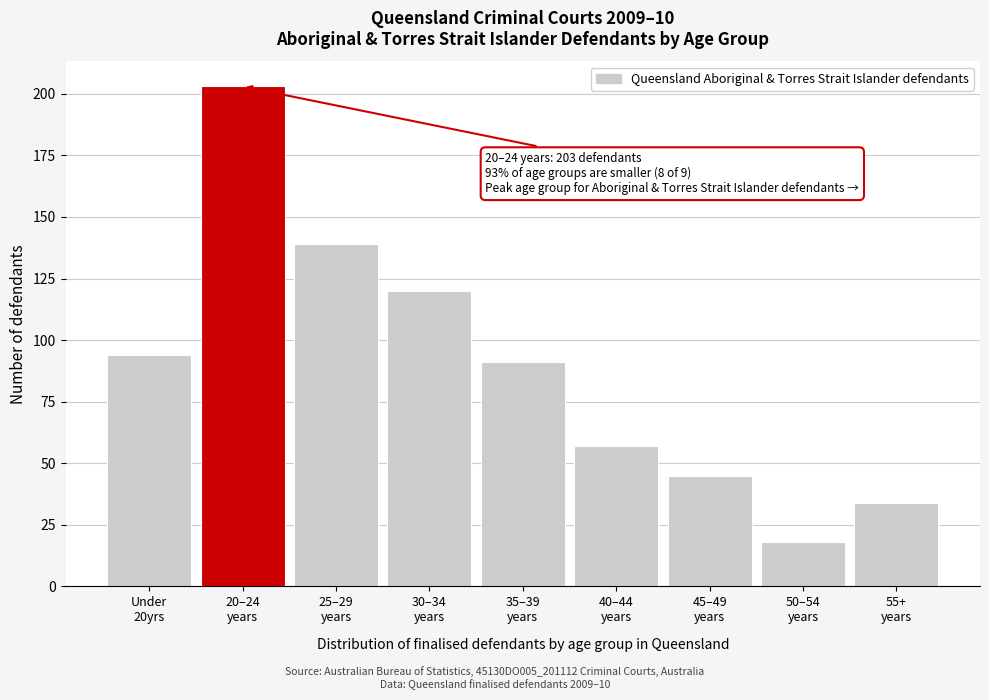

Reading right to left, what are all the values shown in this chart?

34	18	45	57	91	120	139	203	94